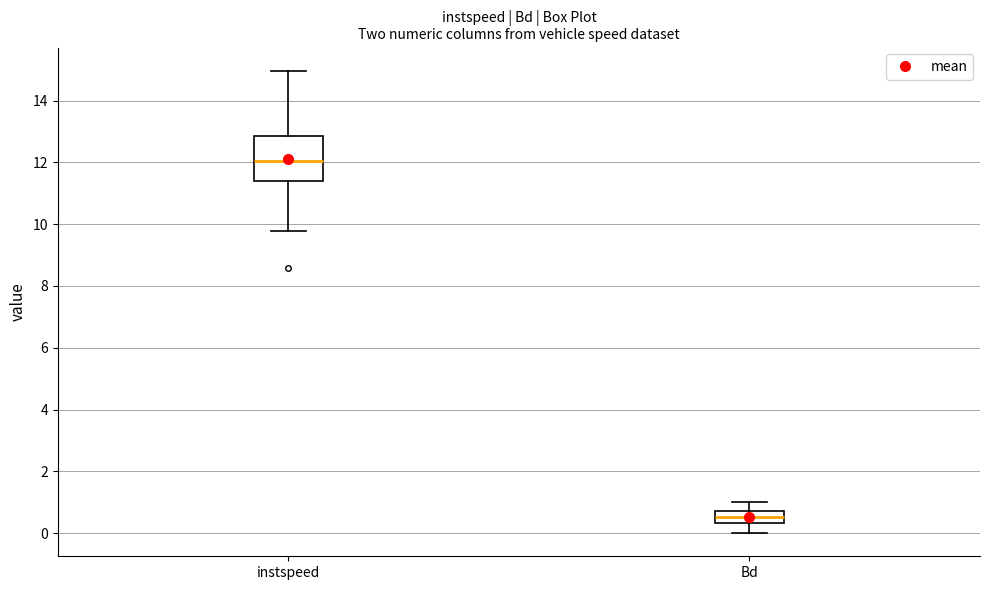

Which box's median line is the highest?

instspeed